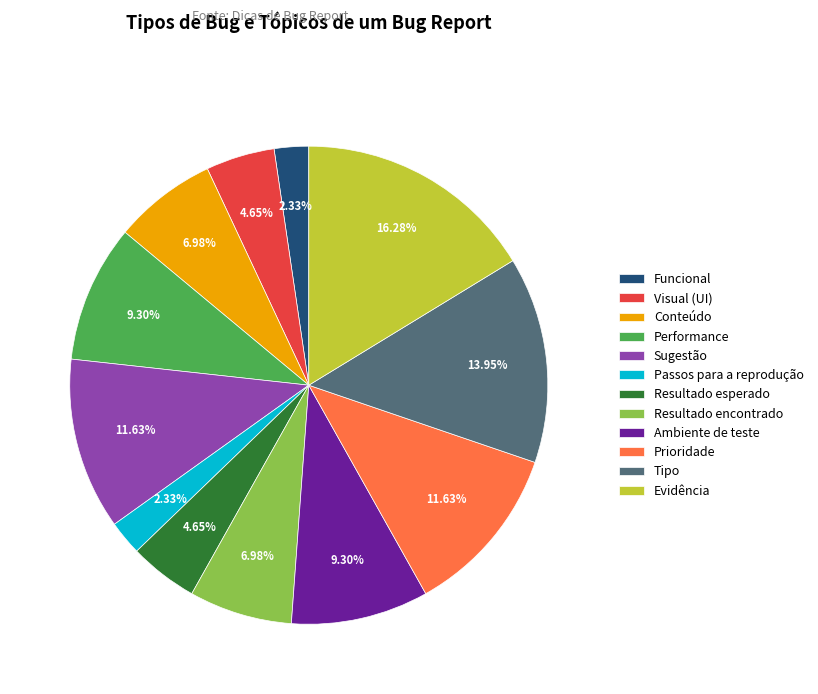

To the nearest percent, what is the average slice percentage?

8%